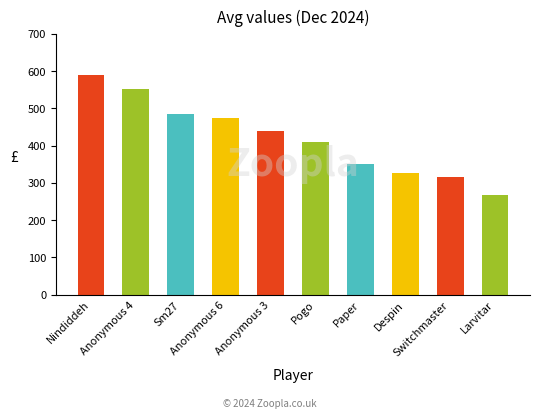

What is the approximate value at Anonymous 3?

440